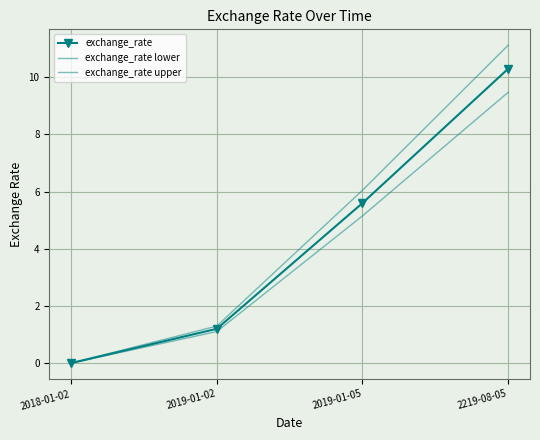

What is the sum of all exchange_rate lower values?

15.7